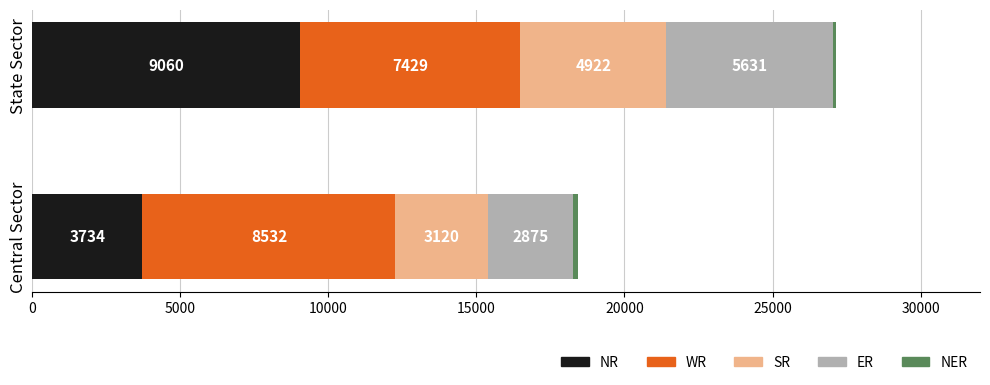

The value of NR at State Sector is 16041. True or false?

False